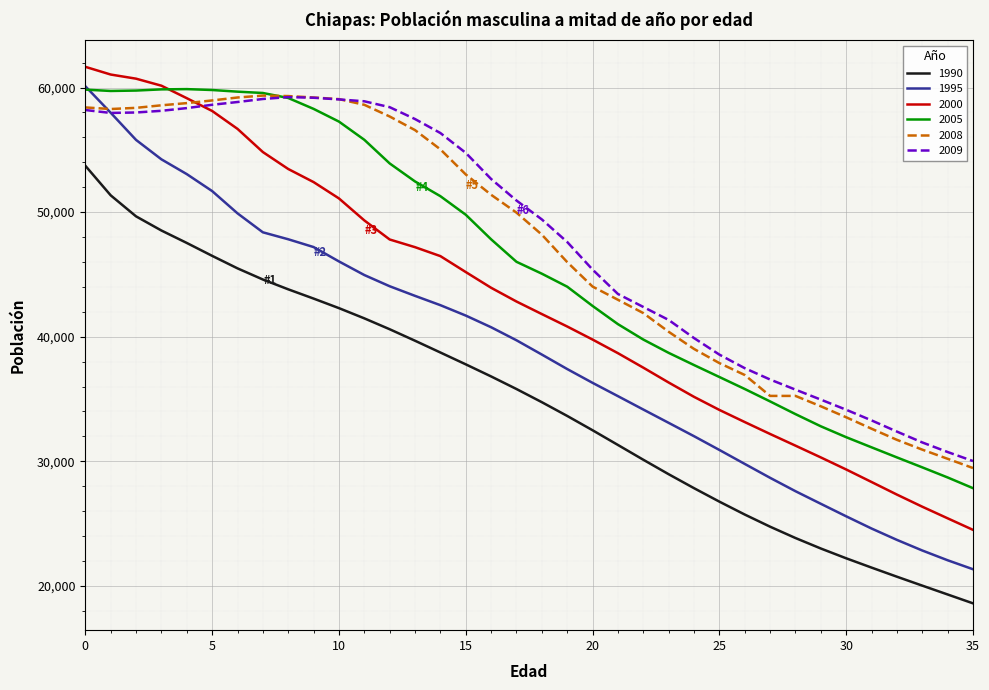

What is the average value of the 2005 series?

45889